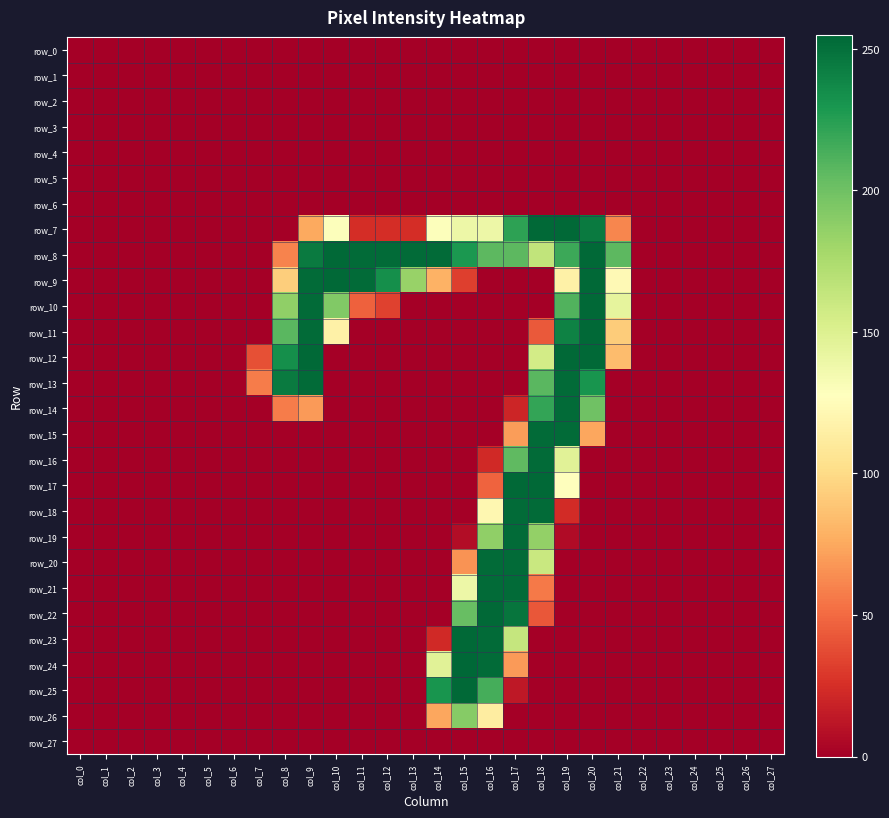

At which category is the sum across all series the highest?

col_18